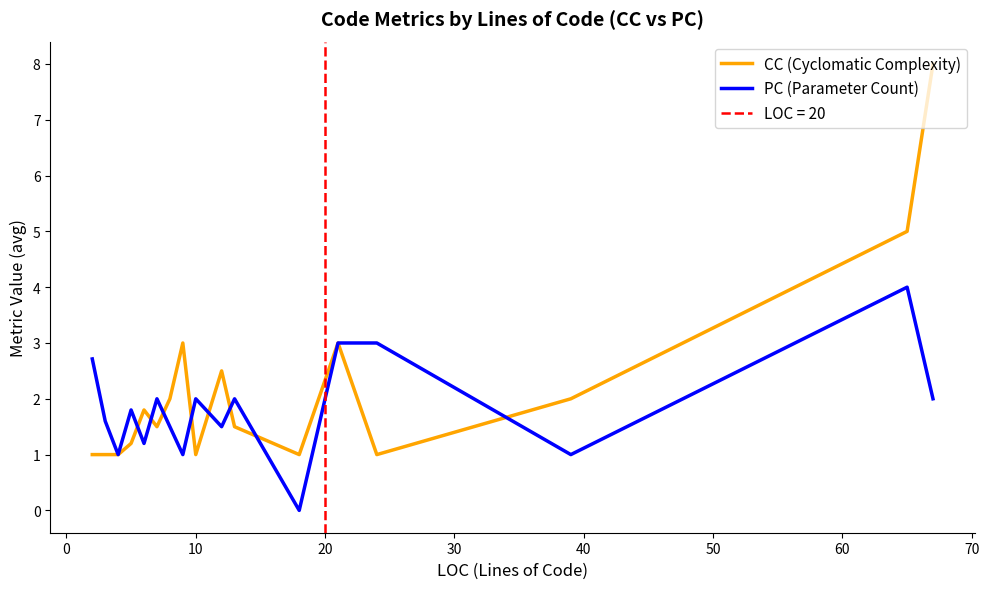

What is the minimum value for CC (Cyclomatic Complexity)?

1.0